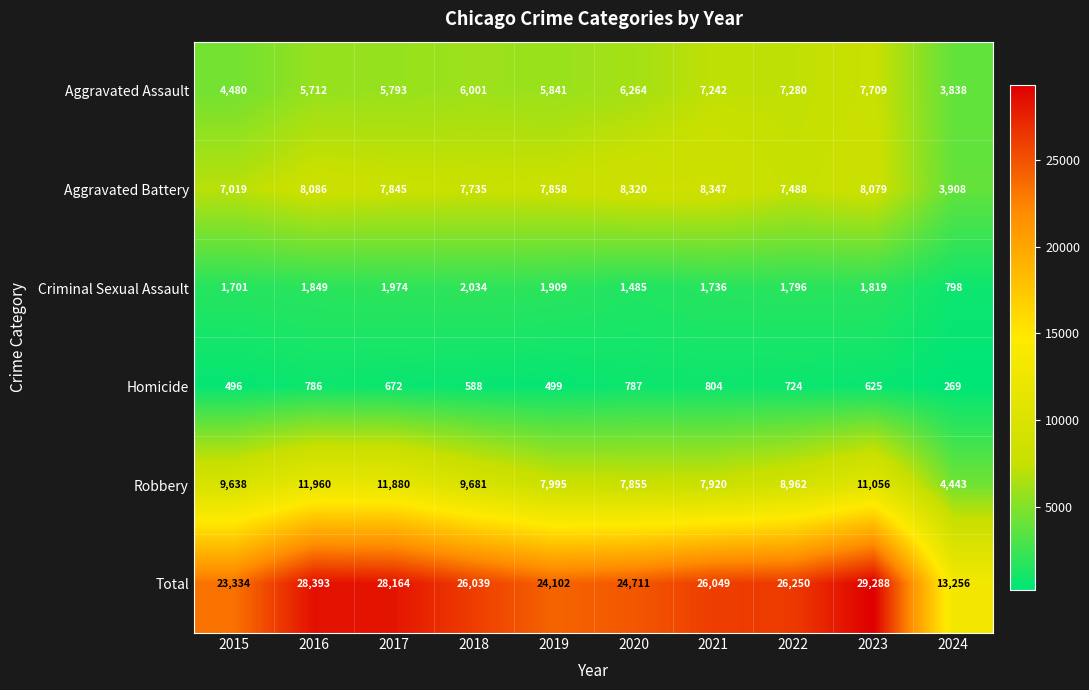

Which series changed the most between 2016 and 2024?

Total